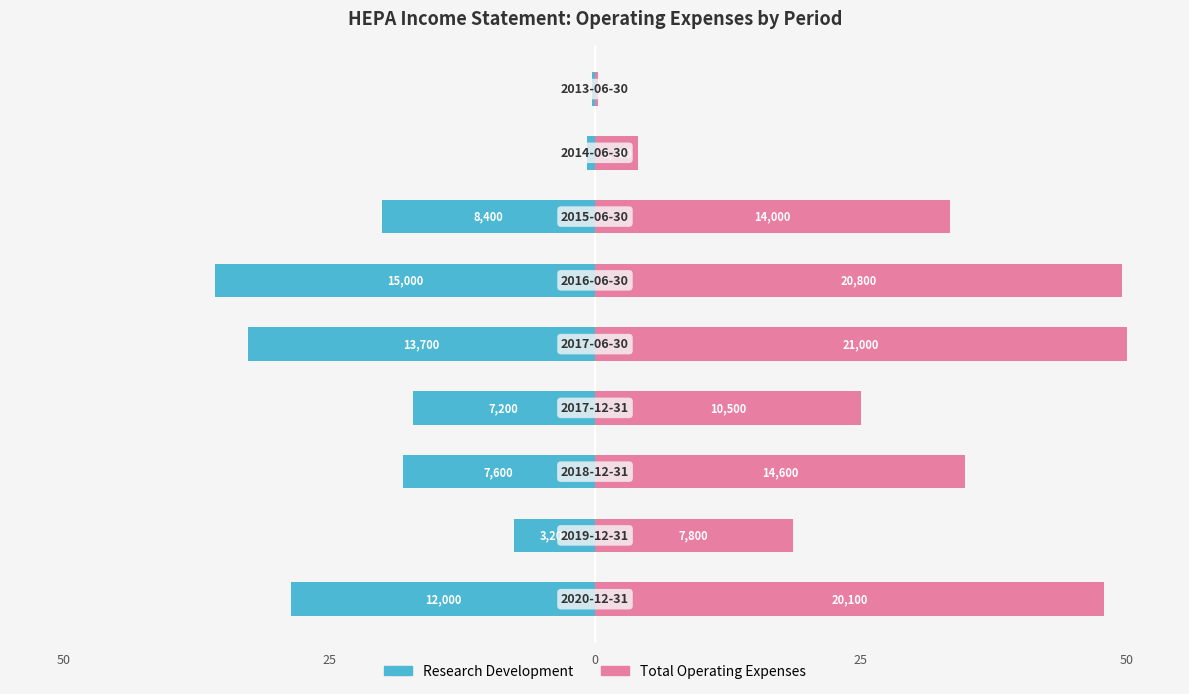

What is the value of the Research Development bar at the 7th from the left?

-20.0